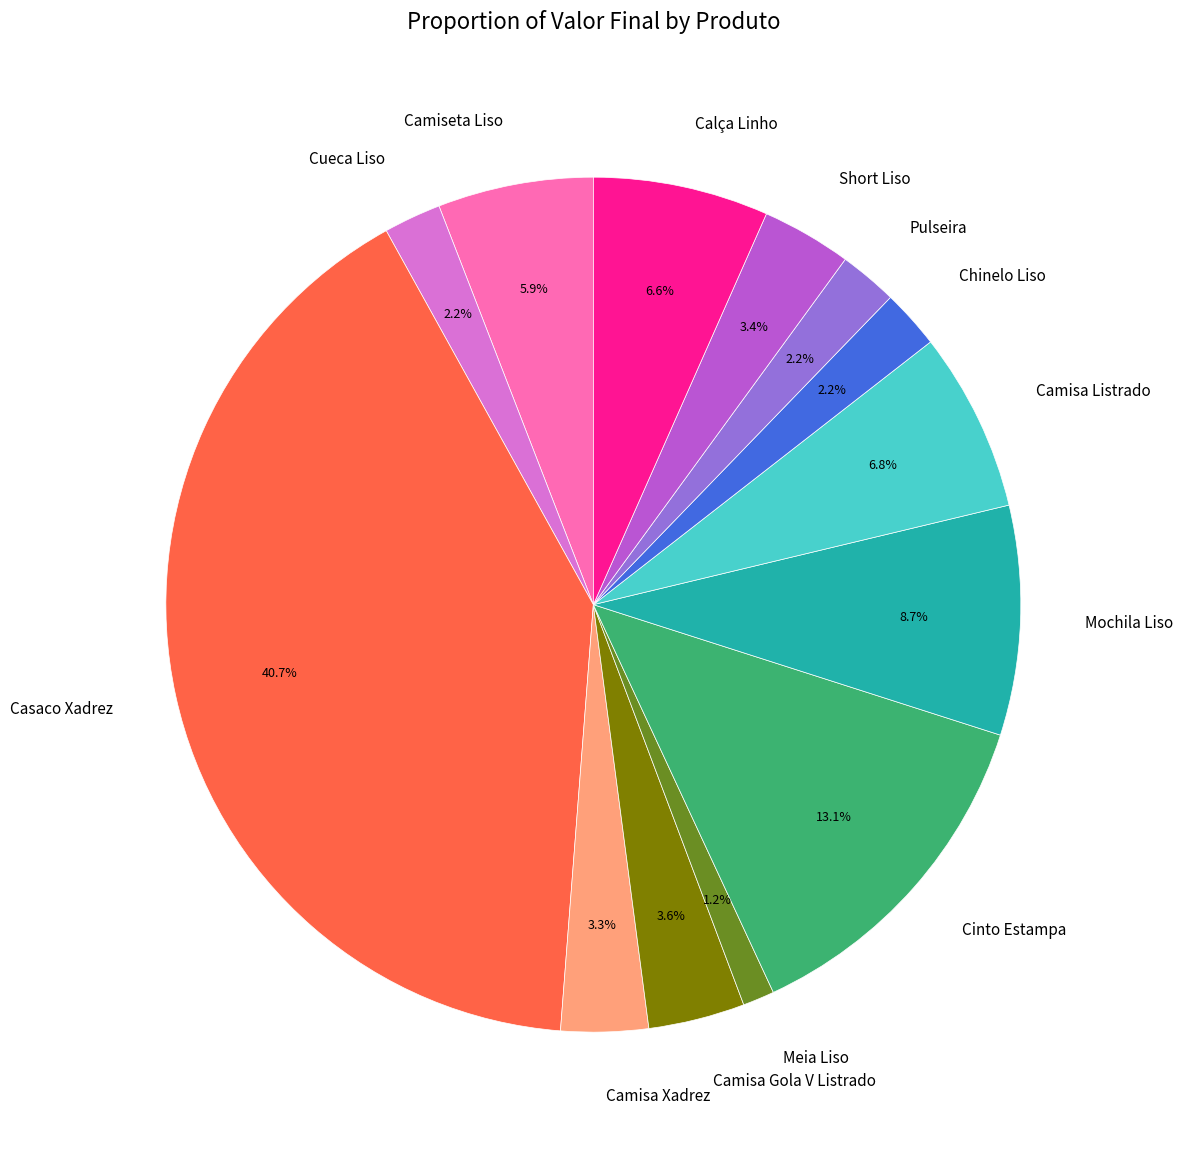

What percentage is NOT represented by Camisa Gola V Listrado?

96.4%